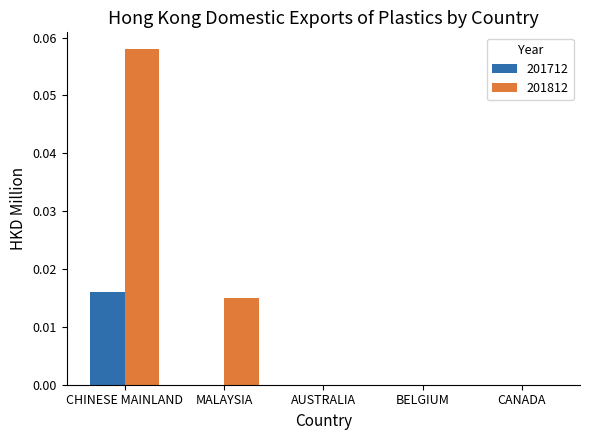

True or false: 201712 has a value of 0.0 at MALAYSIA.

True